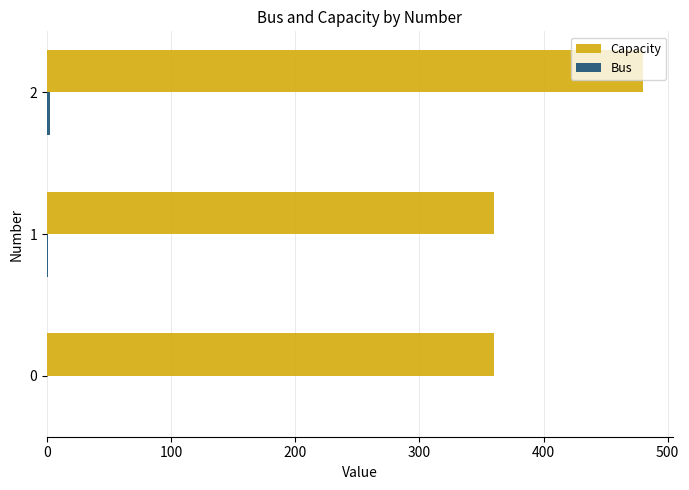

What is the sum of all Capacity values?

1200